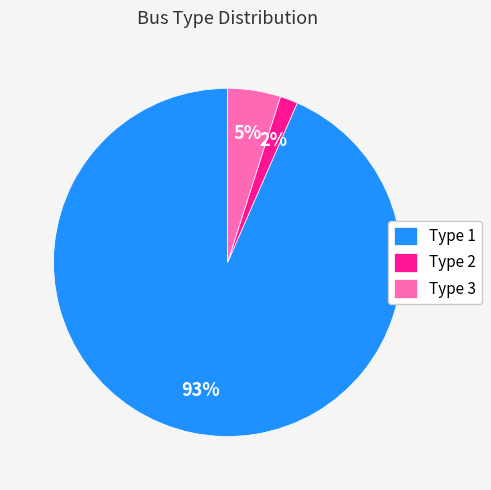

Combined, do Type 3 and Type 1 account for over 50%?

Yes